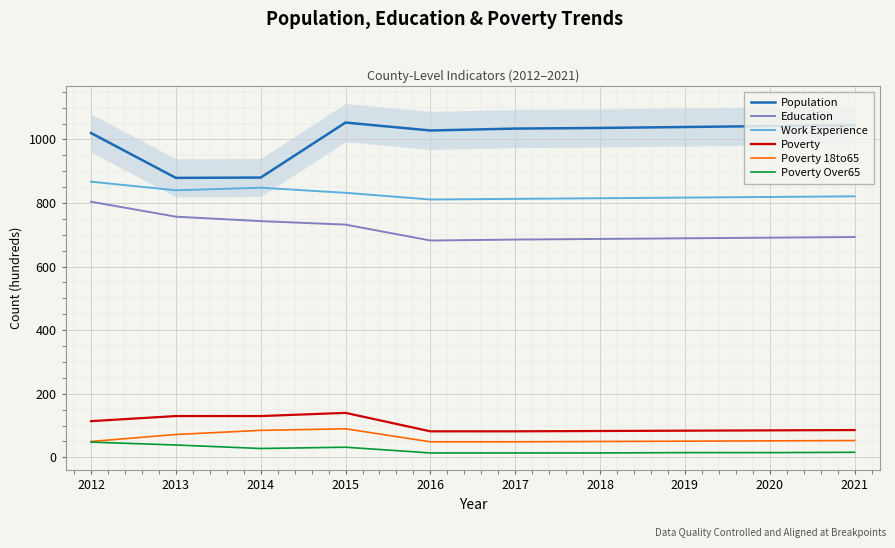

Reading left to right, transcribe all the data shown in this chart.

Population: 2012=1020	2013=879	2014=880	2015=1053	2016=1028	2017=1034	2018=1036	2019=1039	2020=1042	2021=1045
Education: 2012=804	2013=757	2014=743	2015=732	2016=682	2017=685	2018=687	2019=689	2020=691	2021=693
Work Experience: 2012=867	2013=840	2014=848	2015=832	2016=811	2017=813	2018=815	2019=817	2020=819	2021=821
Poverty: 2012=114	2013=130	2014=130	2015=140	2016=82	2017=82	2018=83	2019=84	2020=85	2021=86
Poverty 18to65: 2012=50	2013=72	2014=85	2015=90	2016=49	2017=49	2018=50	2019=51	2020=52	2021=53
Poverty Over65: 2012=48	2013=39	2014=28	2015=32	2016=14	2017=14	2018=14	2019=15	2020=15	2021=16